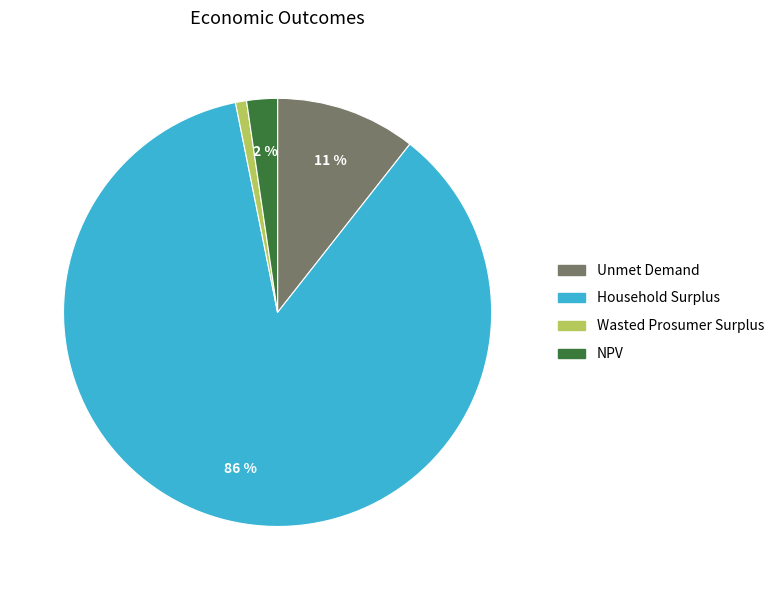

Does Household Surplus account for over 50% of the chart?

Yes